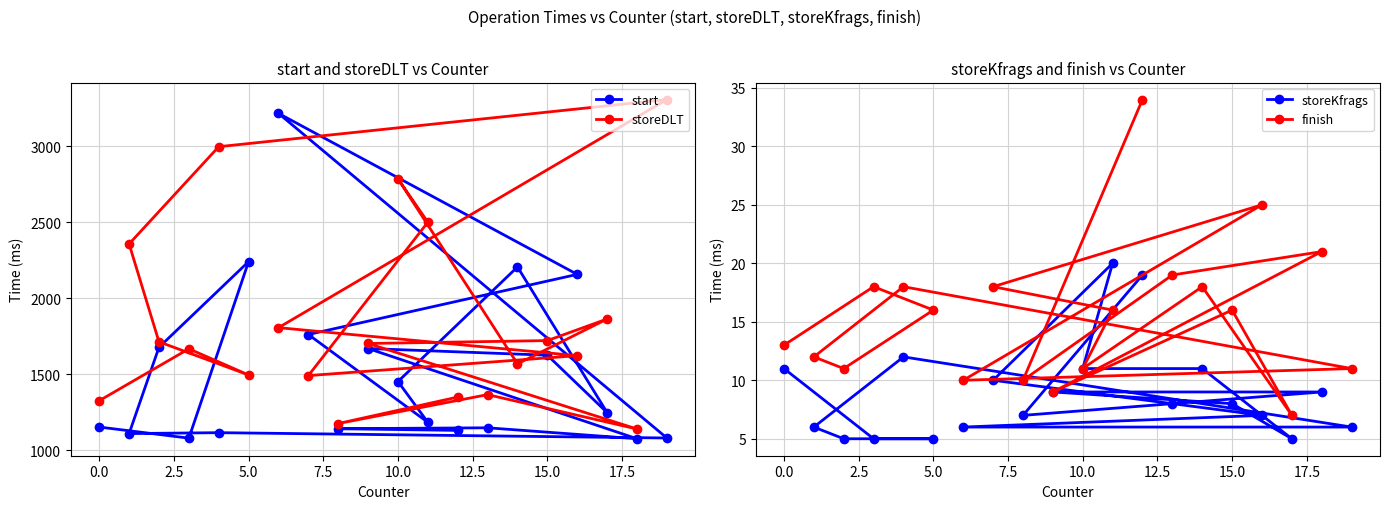

What is the maximum value for start?

3215